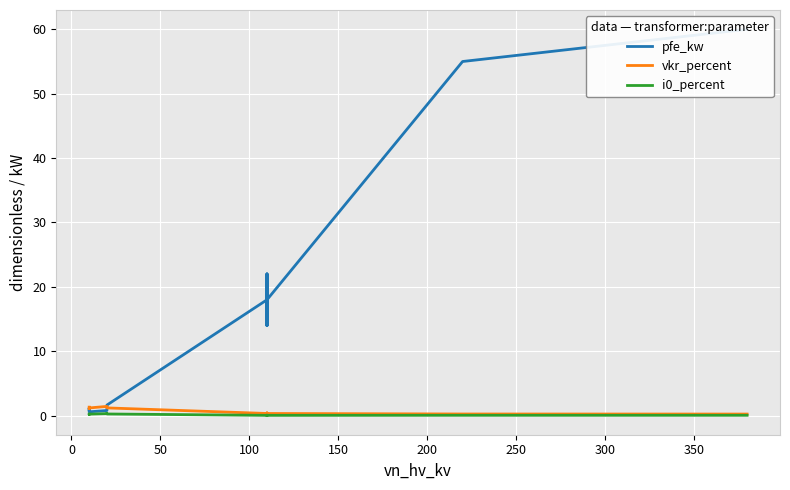

The value of vkr_percent at 300 is 0.3. True or false?

True